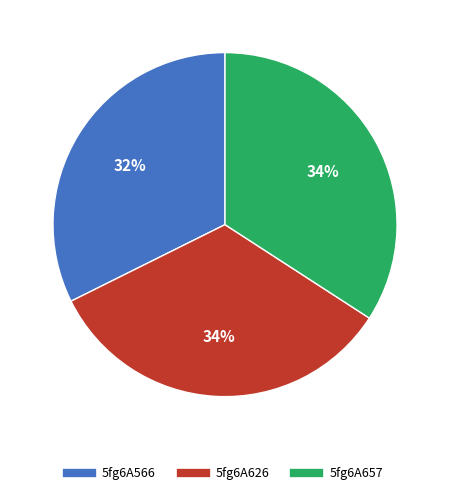

What is the ratio of the value at 5fg6A626 to the value at 5fg6A657?

1.0